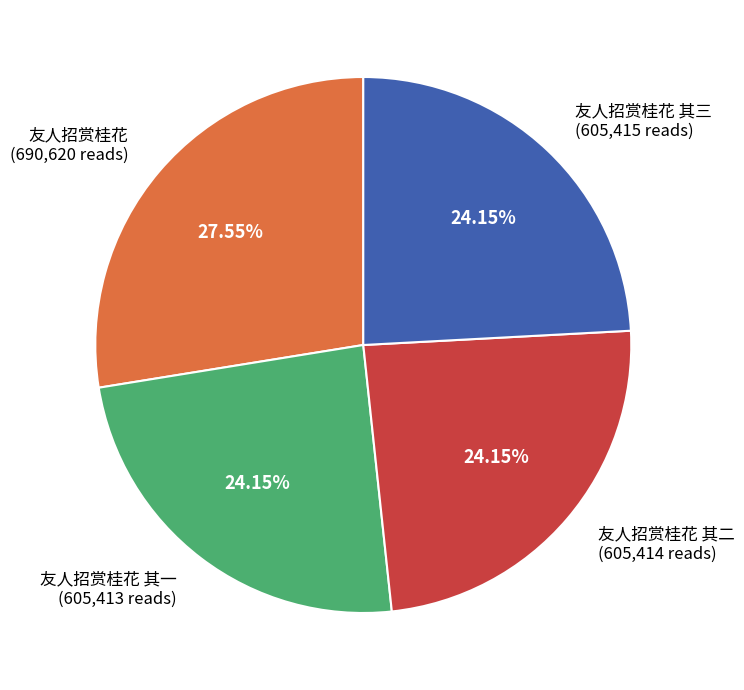

Which has a higher value, 友人招赏桂花 or 友人招赏桂花 其二?

友人招赏桂花